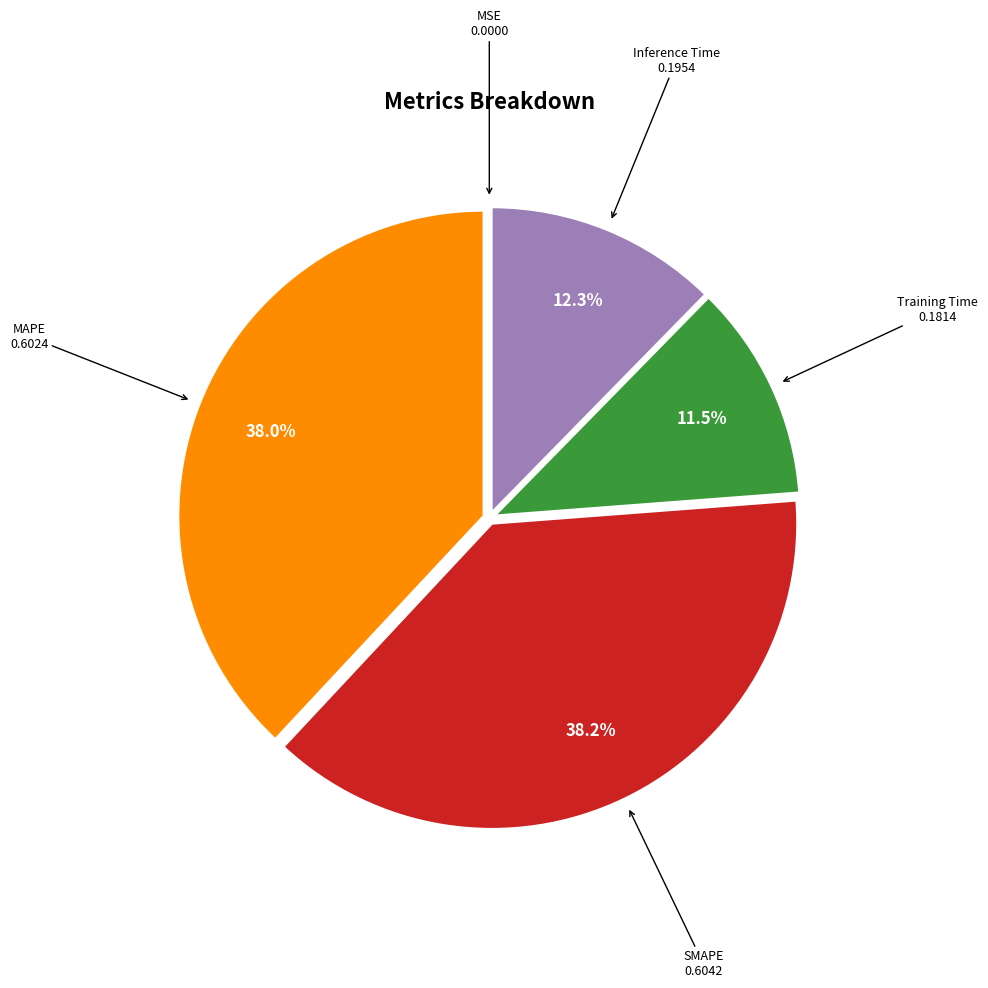

Is there any slice that represents more than half of the pie?

No